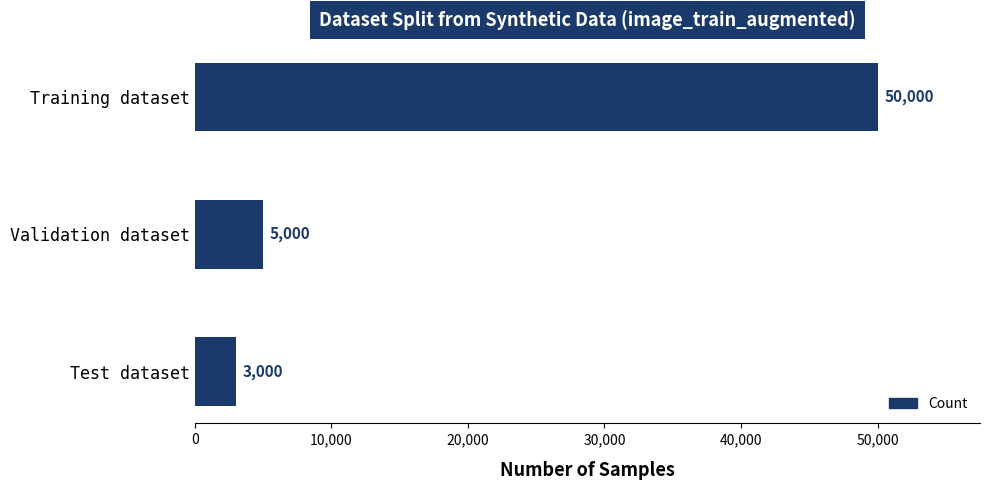

What is the difference between the second highest and minimum values?

2000